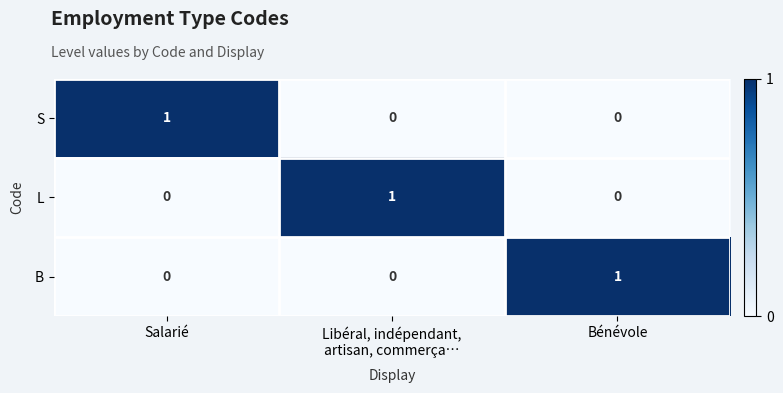

True or false: L has a value of -1 at Salarié.

False